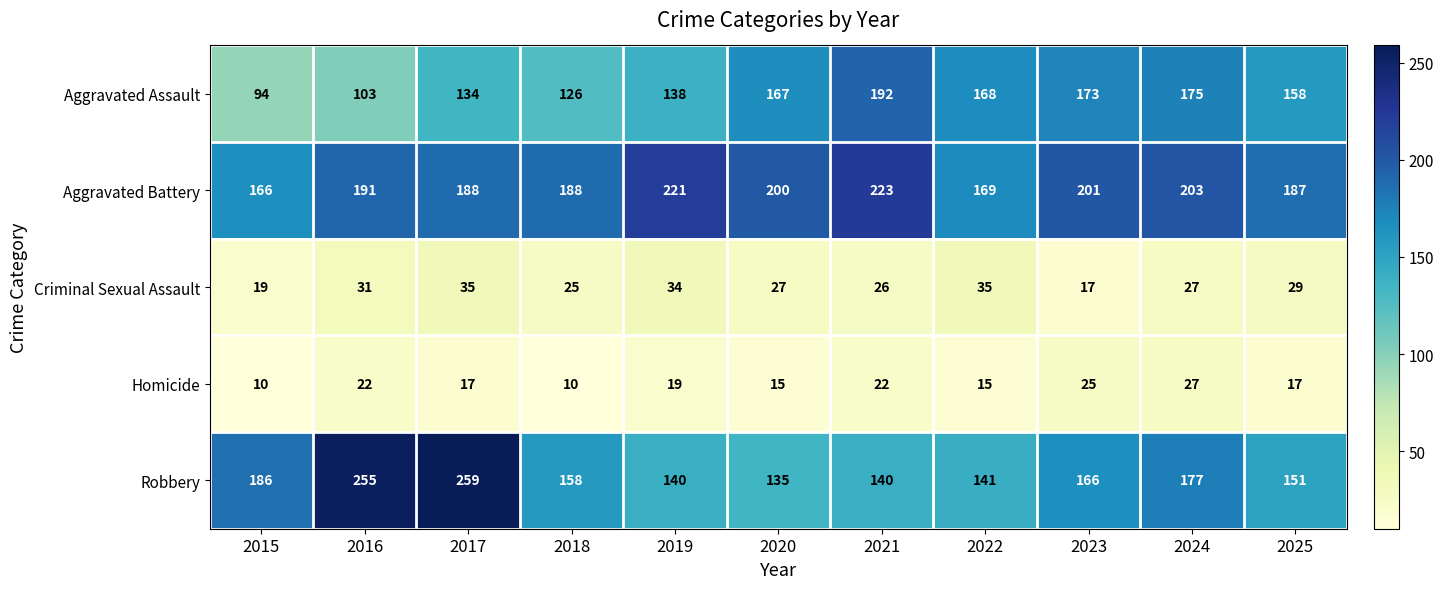

What is the smallest value displayed?

10